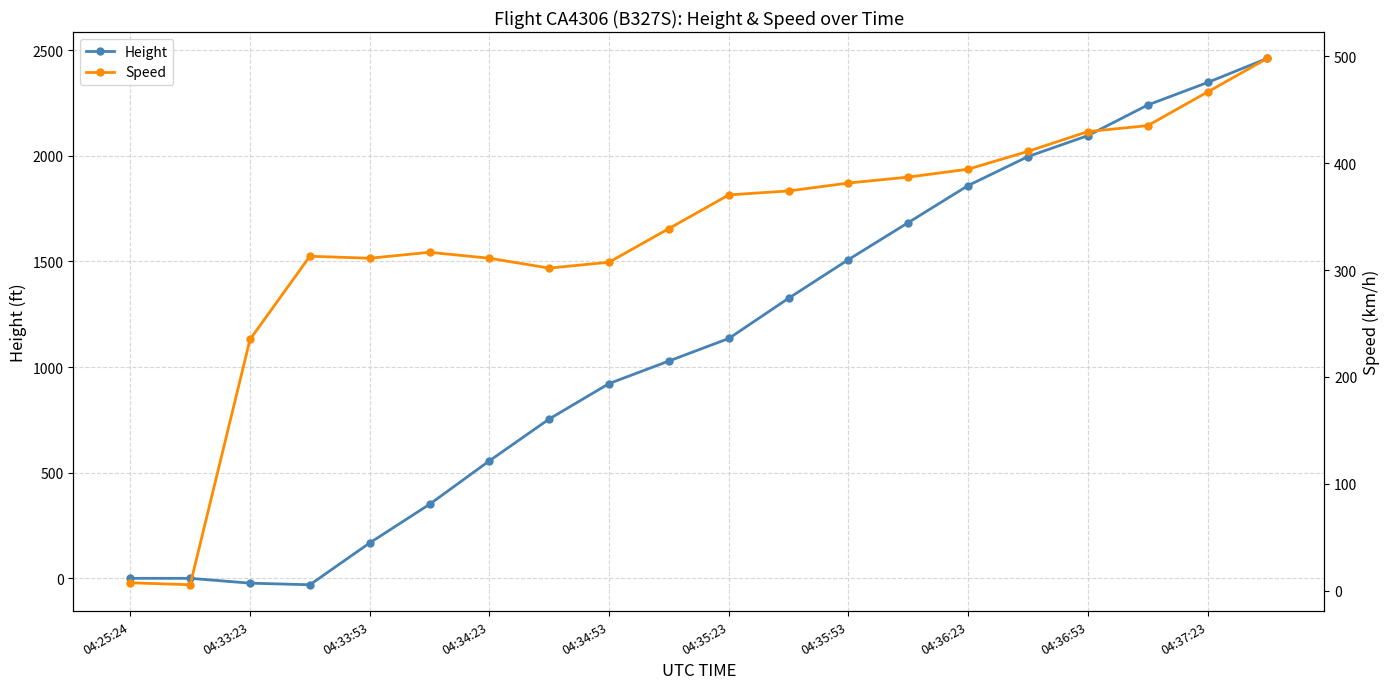

What is the maximum value for Height?

2461.3